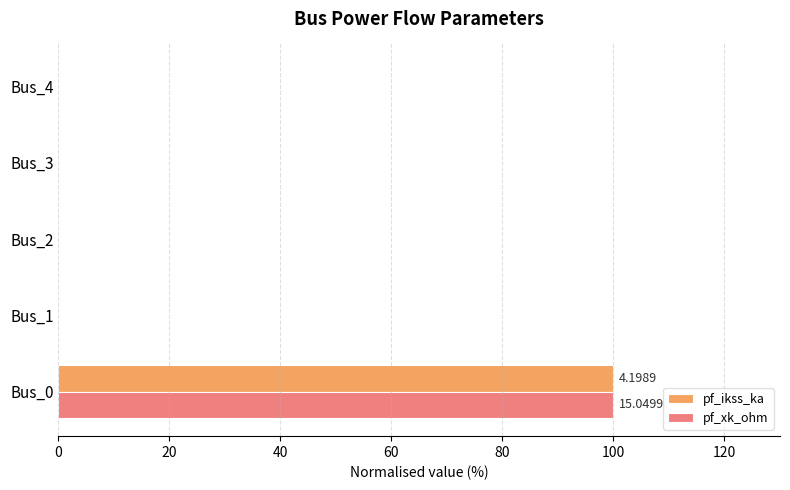

How many categories are shown in the chart?

5